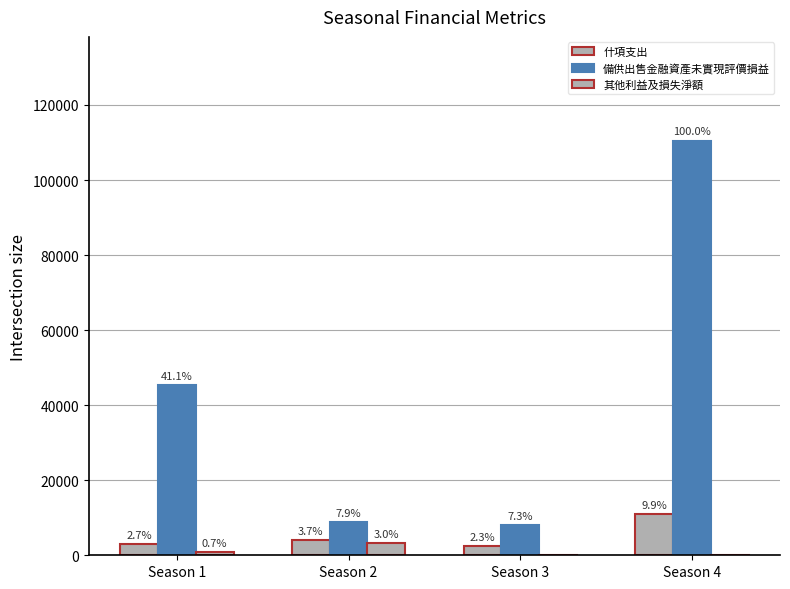

Is the value of 其他利益及損失淨額 at Season 3 greater than the value of 備供出售金融資產未實現評價損益 at Season 2?

No